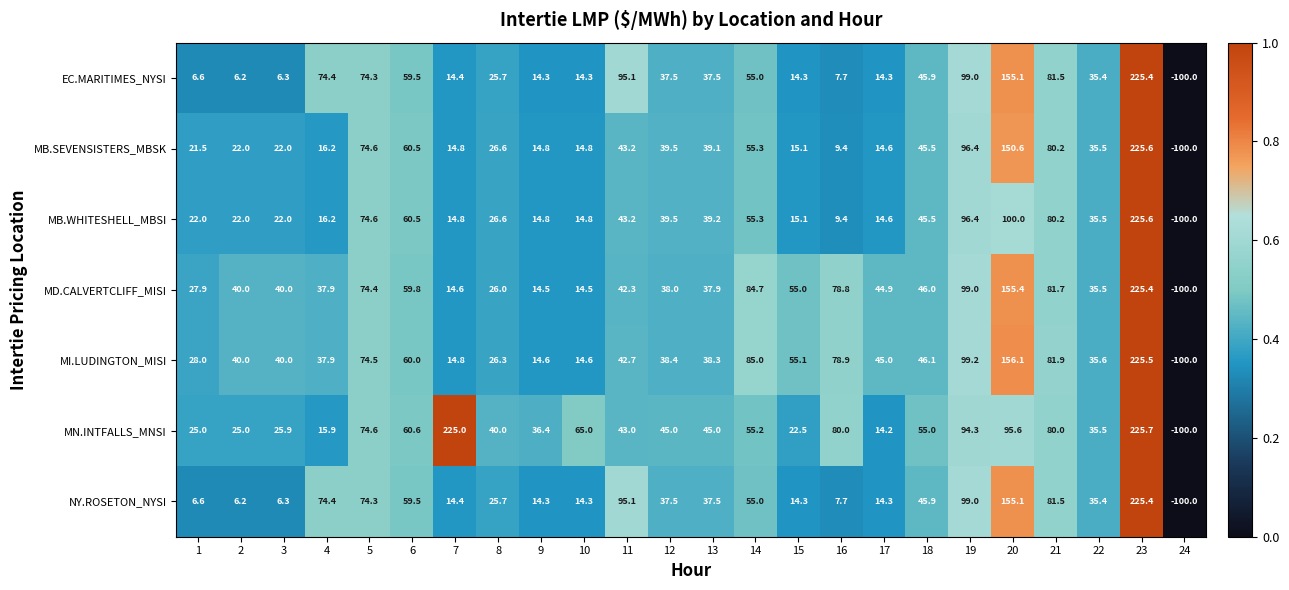

Which series has the largest total across all categories?

MN.INTFALLS_MNSI